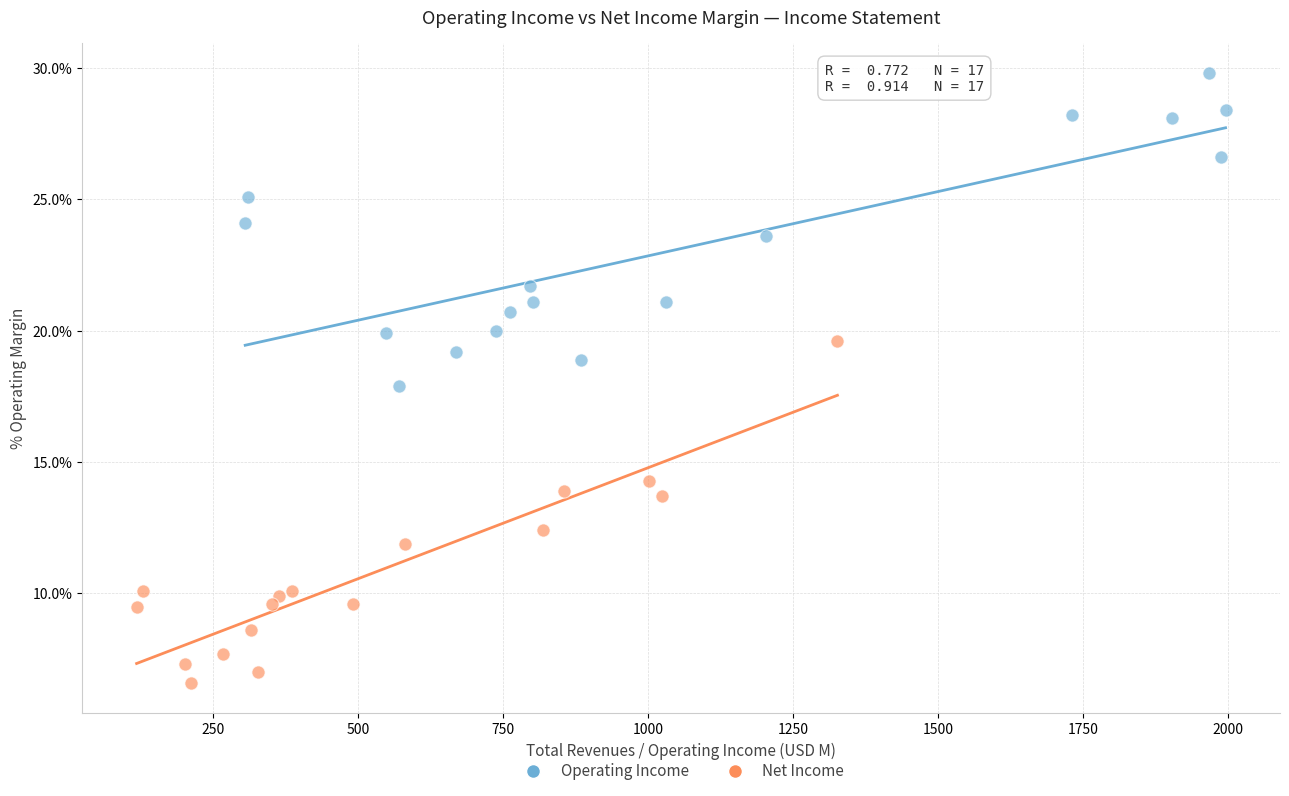

What are all the series names shown in the legend?

Operating Income, Net Income